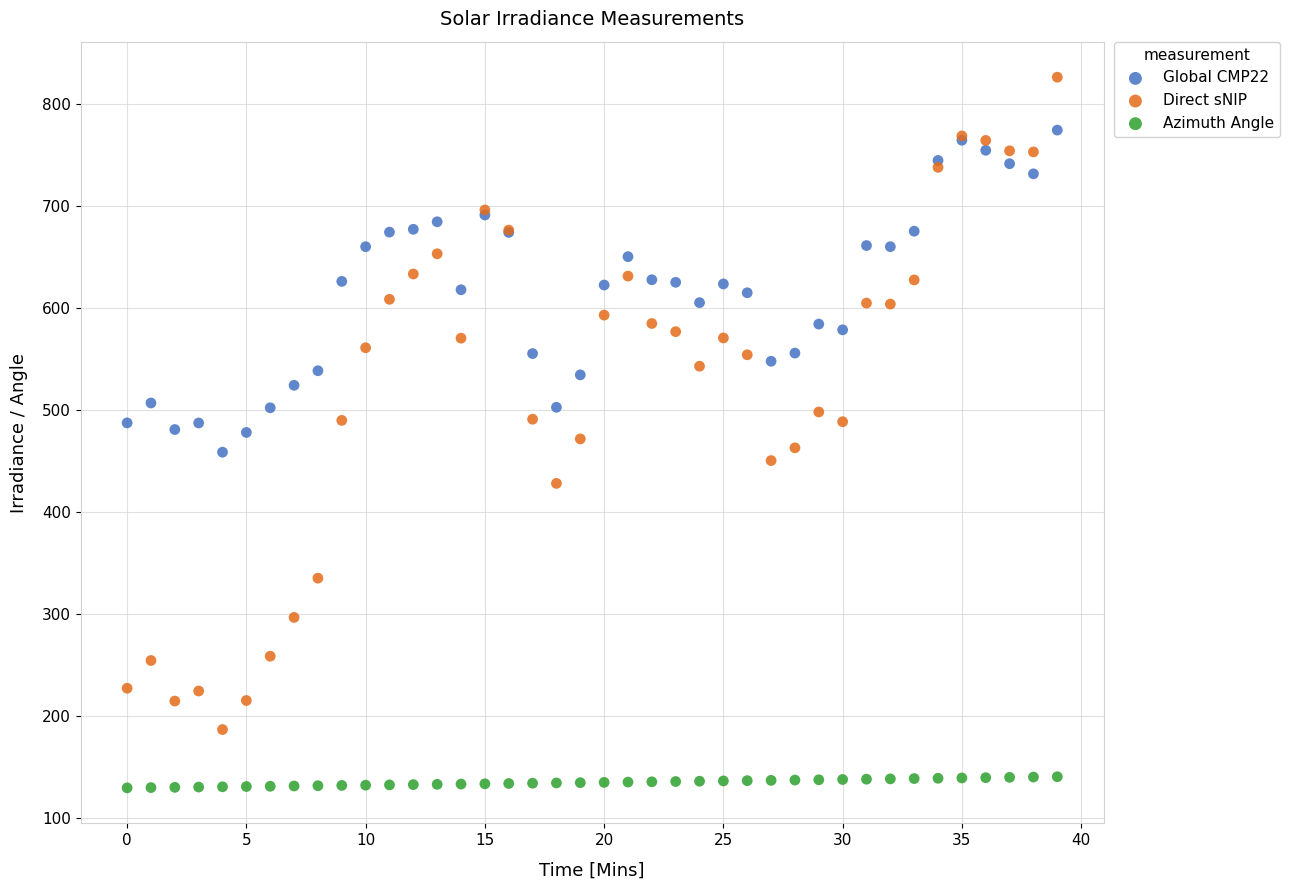

Which series has the widest spread of Y values?

Direct sNIP